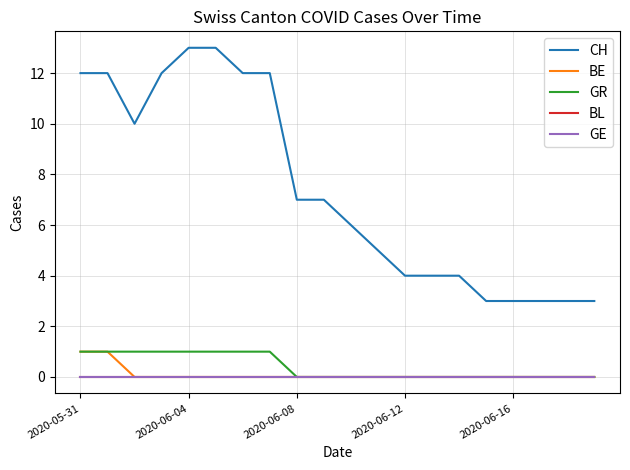

Is this an area chart (filled region under the line)?

No